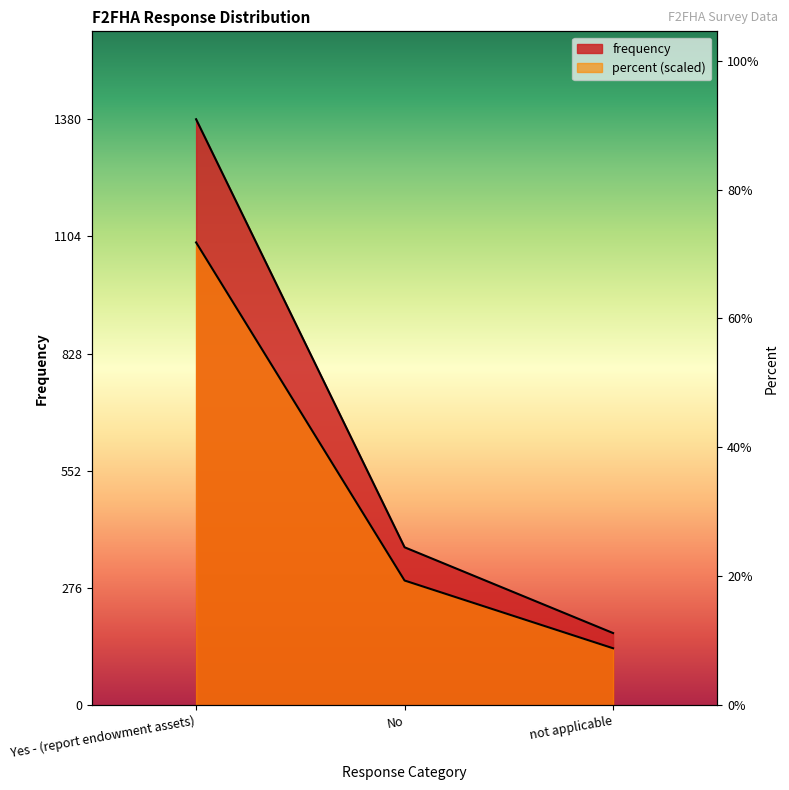

Rank the series at Yes - (report endowment assets) from lowest to highest value.

percent, frequency